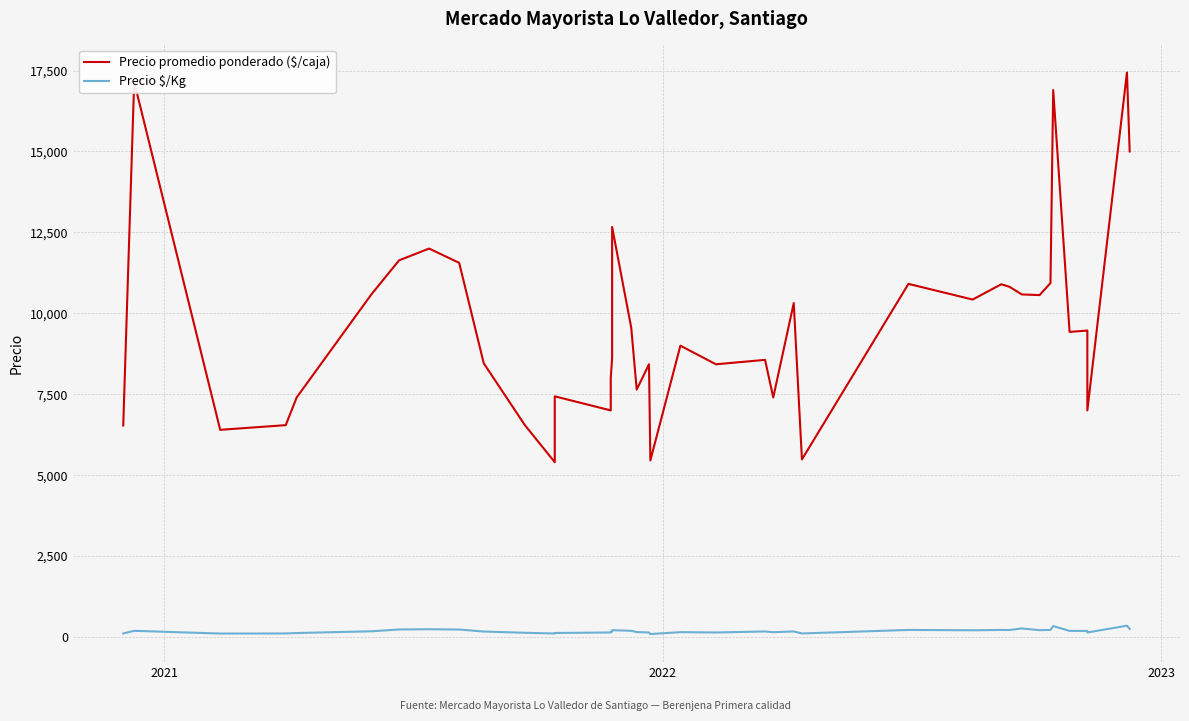

What is the minimum value for Precio $/Kg?

91